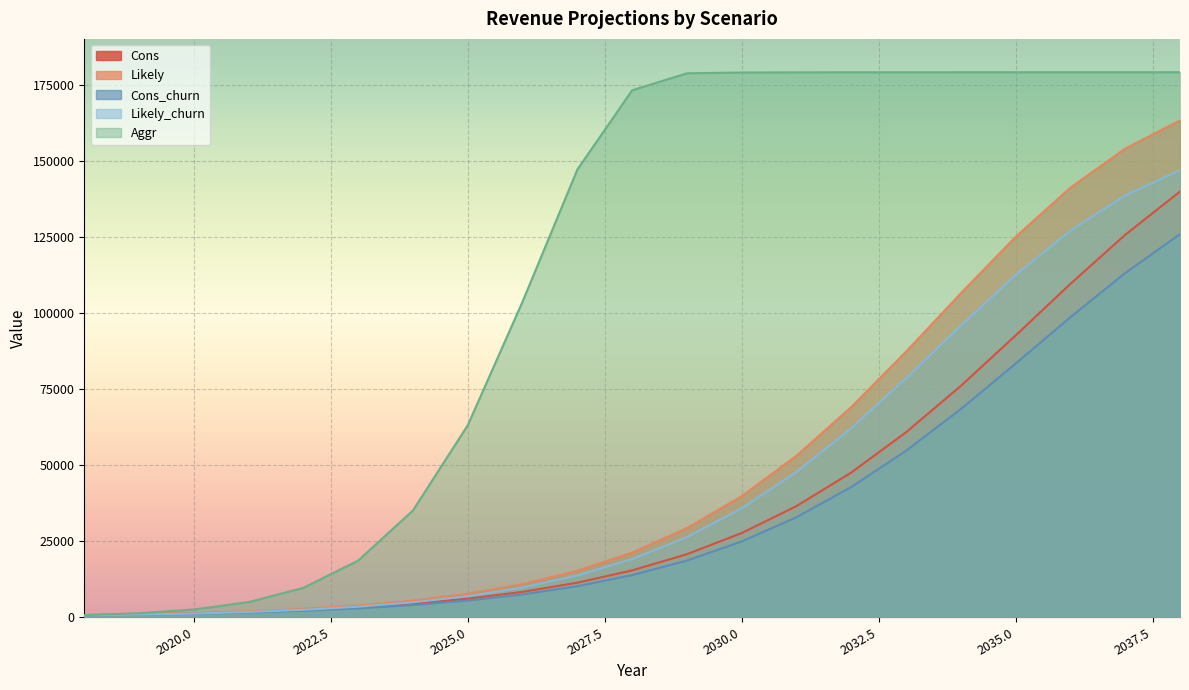

What are all the series names shown in the legend?

Cons, Likely, Cons_churn, Likely_churn, Aggr